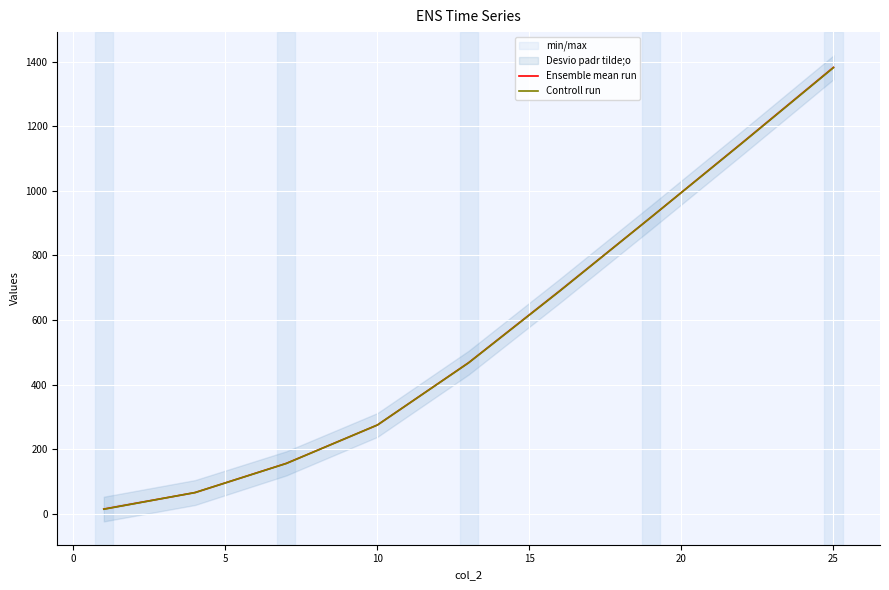

What is the minimum value for Ensemble mean run?

14.7